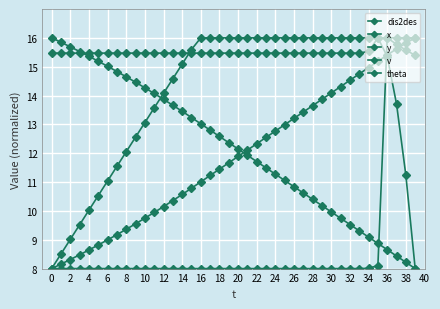

How many series are shown in this chart?

5